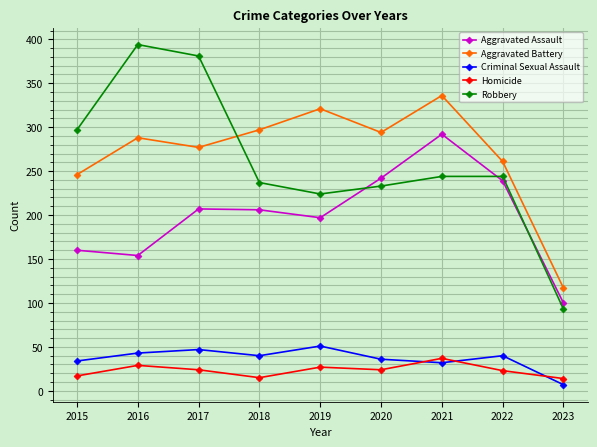

Count the number of data series in this chart.

5